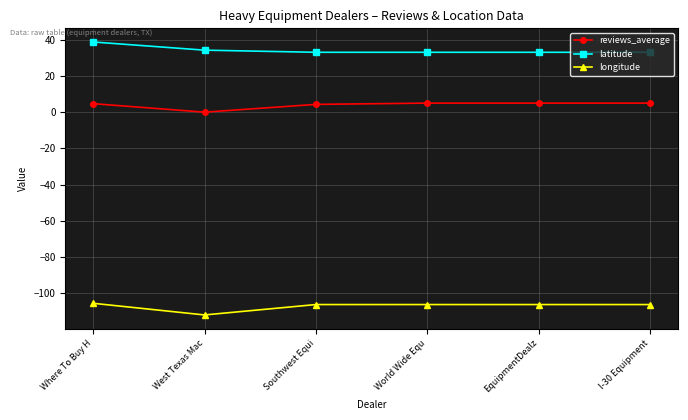

Rank the series by their maximum value, from highest to lowest.

latitude, reviews_average, longitude